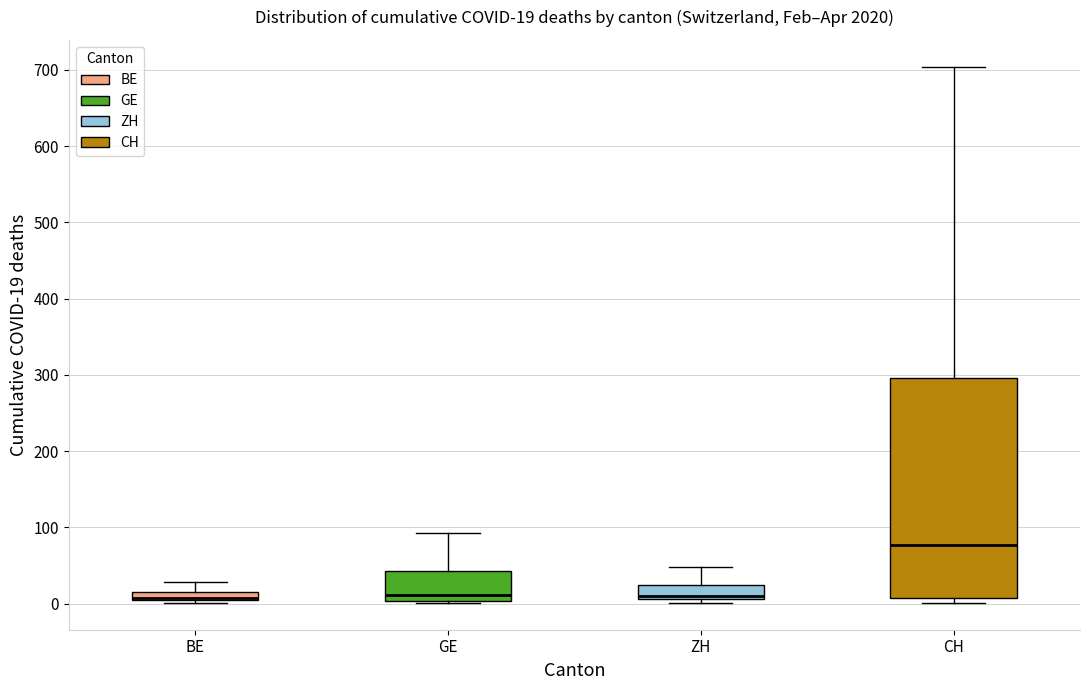

Which box is the tallest, from its lower edge to its upper edge?

CH